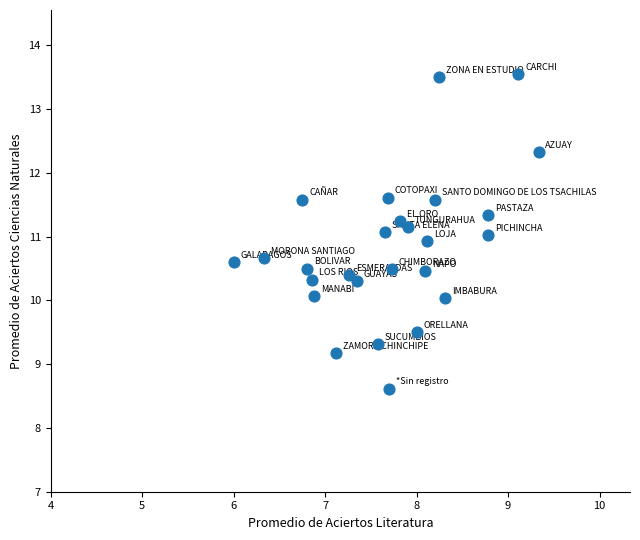

What is the range of X values (max minus min)?

3.3